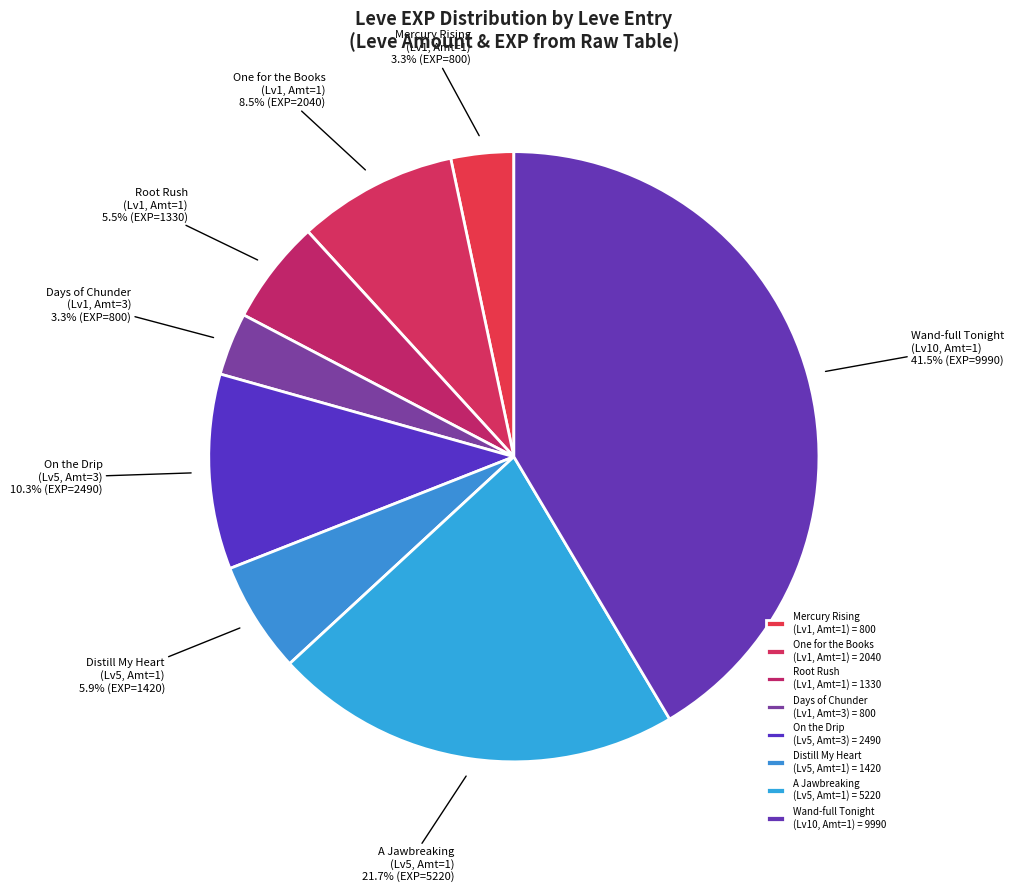

What portion of the pie excludes Mercury Rising (Lv1, Amt=1)?

96.7%